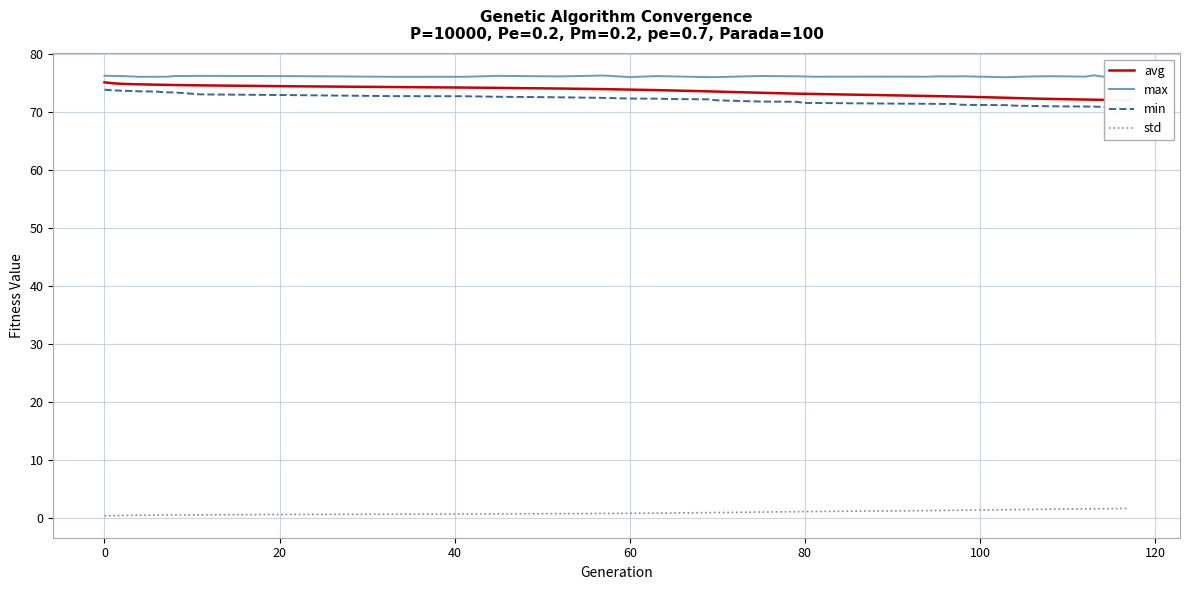

What is the difference between the maximum and second lowest values in the std series?

1.2